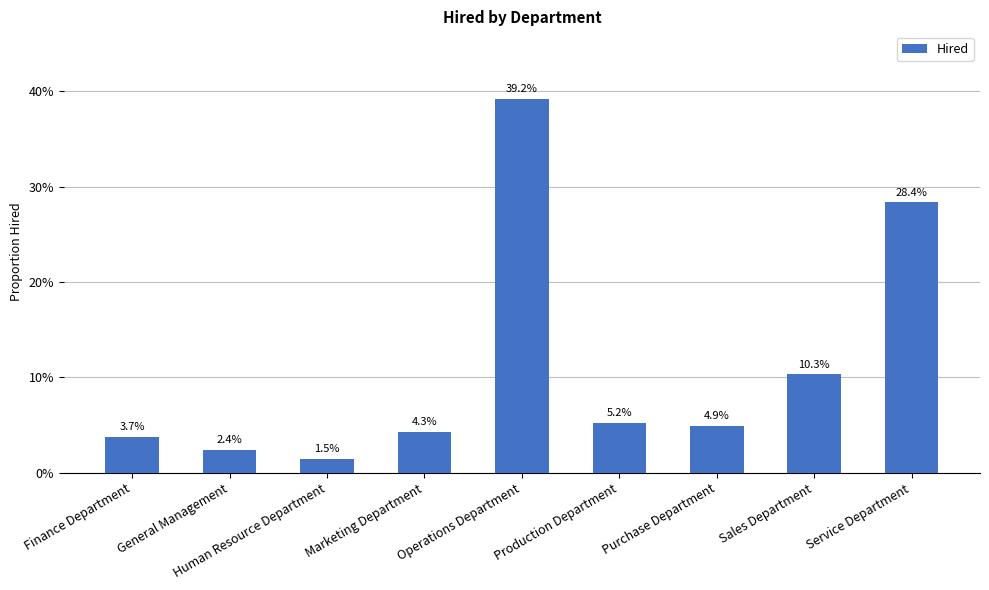

Reading right to left, list all the values displayed in this chart.

Service Department=0.3	Sales Department=0.1	Purchase Department=0.0	Production Department=0.1	Operations Department=0.4	Marketing Department=0.0	Human Resource Department=0.0	General Management=0.0	Finance Department=0.0